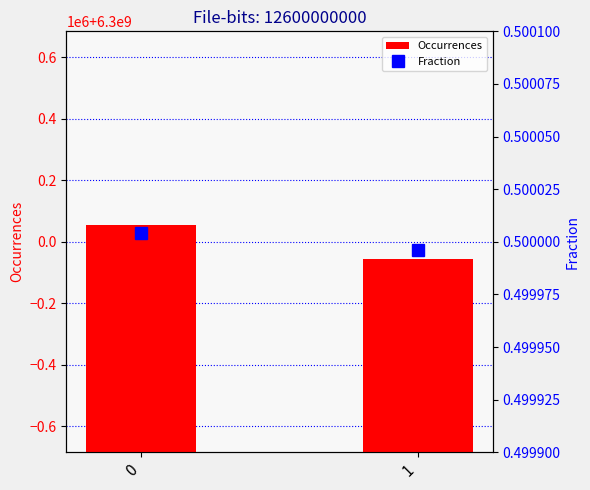

What is the smallest value displayed?

0.5